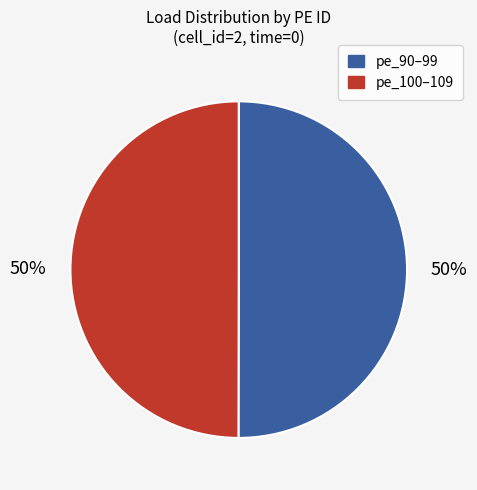

To the nearest percent, what portion does pe_90–99 represent?

50%